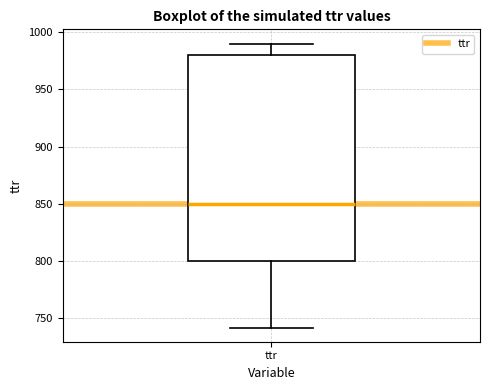

Read this box plot against the y-axis: the position of the median line, the range covered by the box, and the ends of both whiskers. The values are not printed on the chart, so give them approximately, as read against the axis.

median 850, box 800 to 980, whiskers 740 to 990